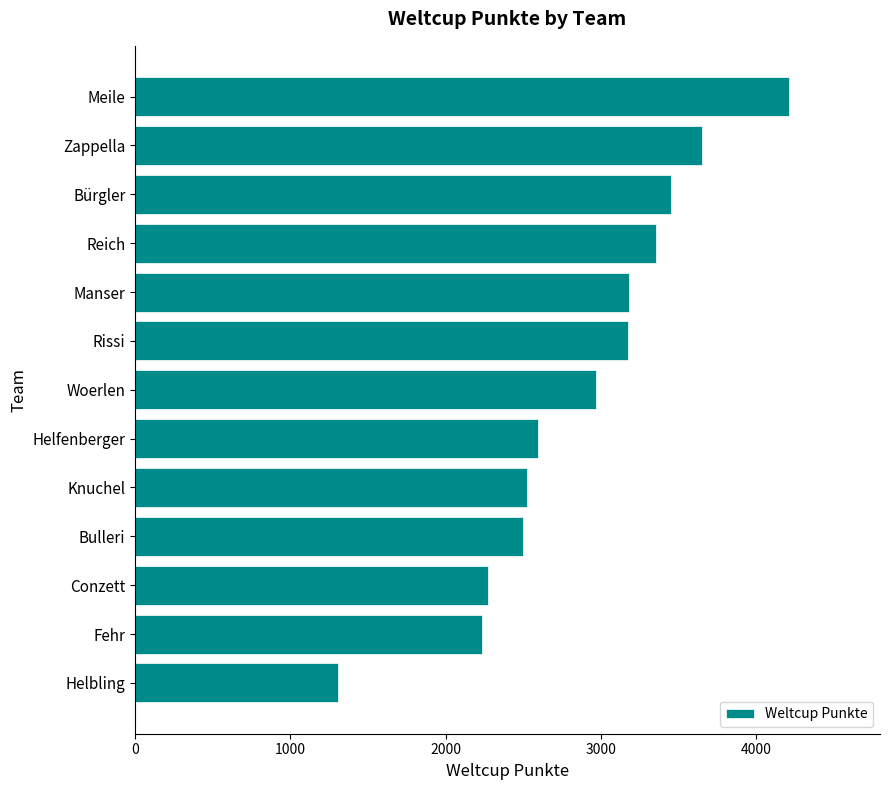

What is the ratio of the value at Woerlen to the value at Knuchel?

1.2